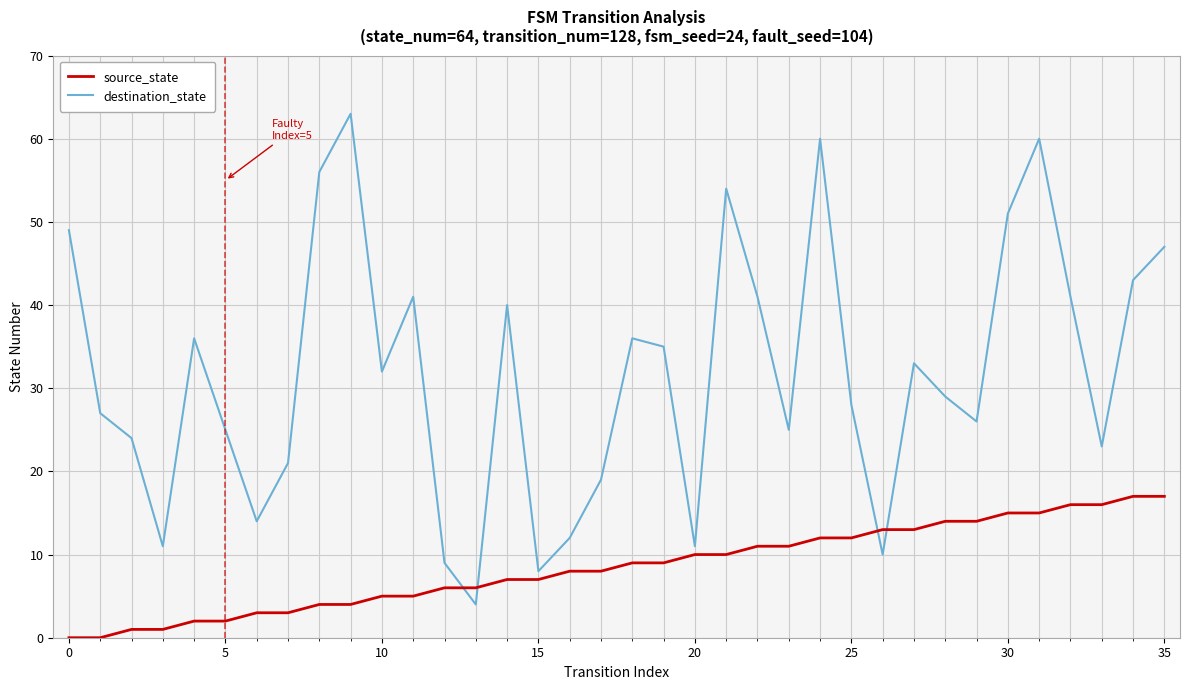

What is the maximum value shown in the chart?

63